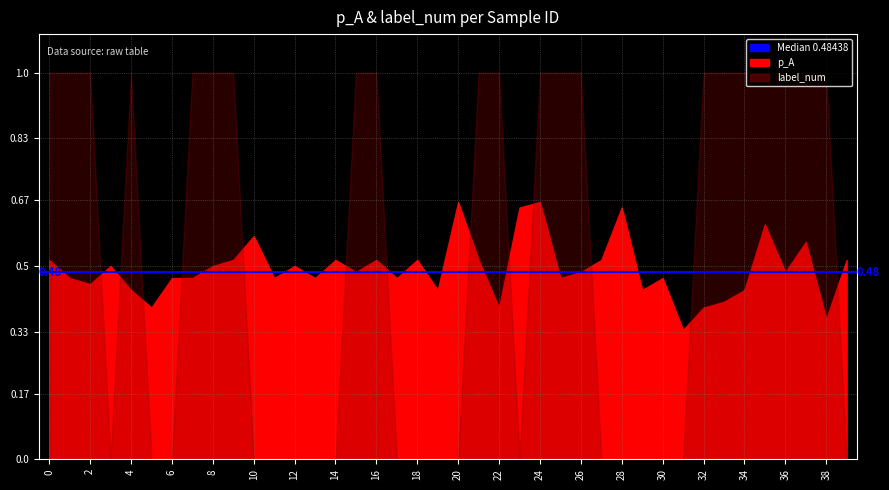

Which has a higher value, 14 or 34?

14